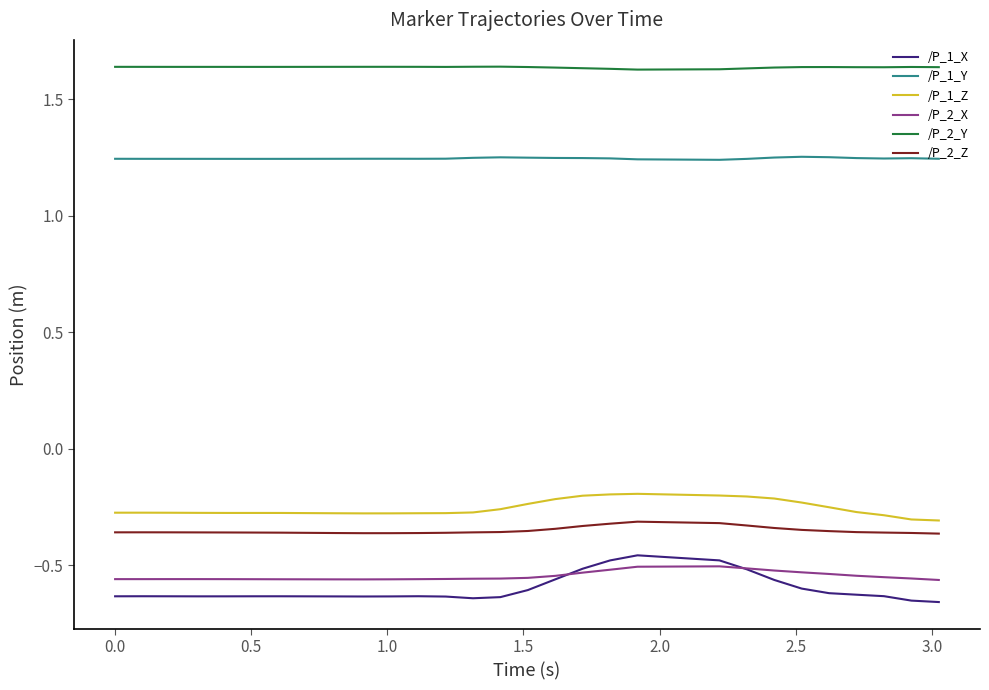

True or false: /P_2_Y and /P_1_Z intersect in this chart.

False